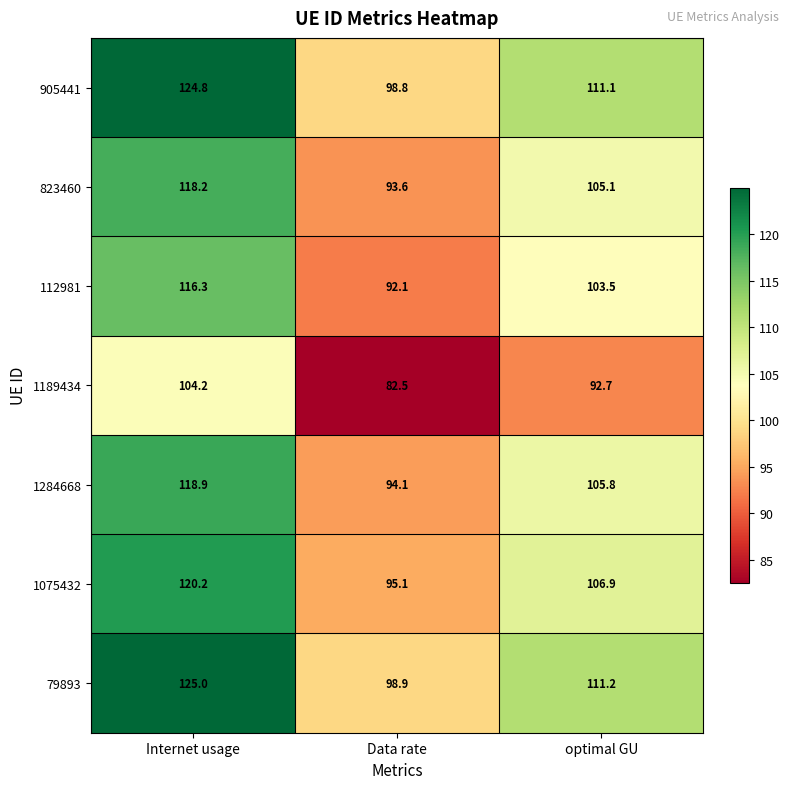

Where does the 1284668 series first go above 105?

Internet usage